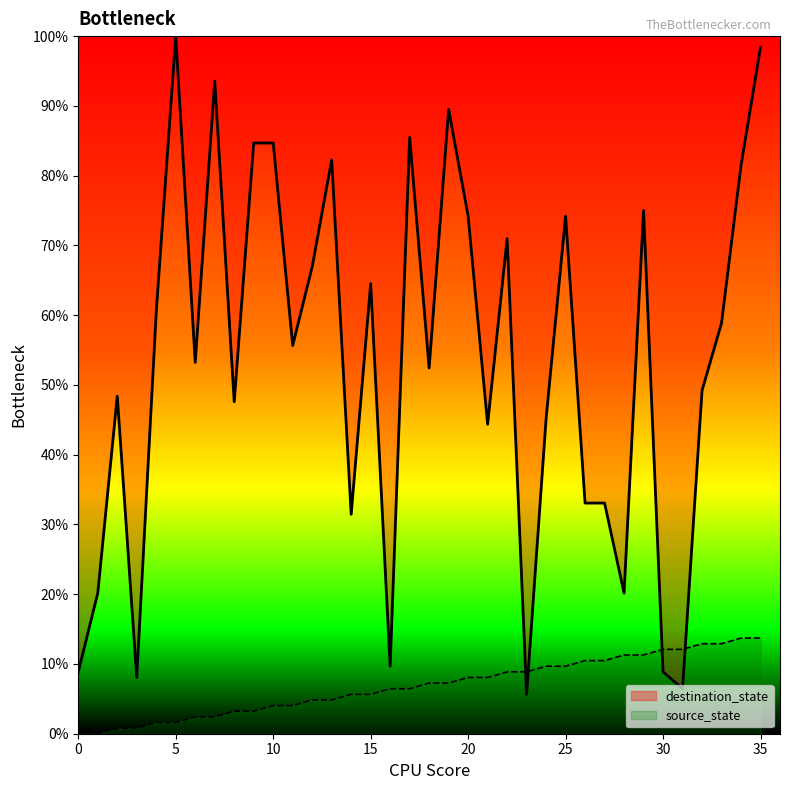

What is the value of the destination_state point at the 35th from the left?

81.5